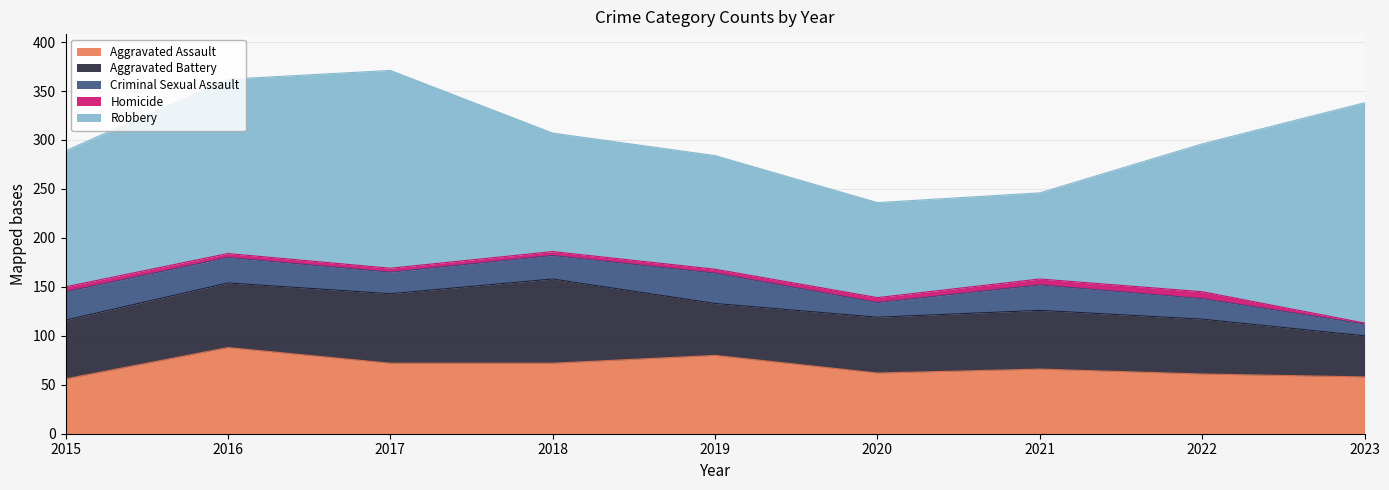

The value of Homicide at 2022 is 2. True or false?

False